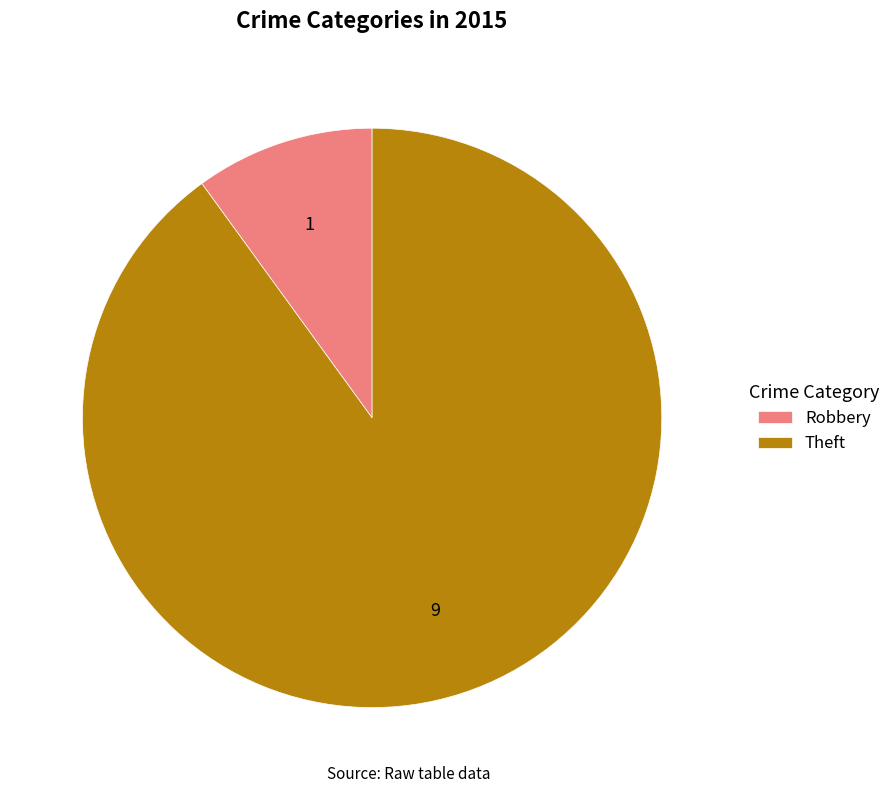

Which category has the smallest portion of the pie?

Robbery